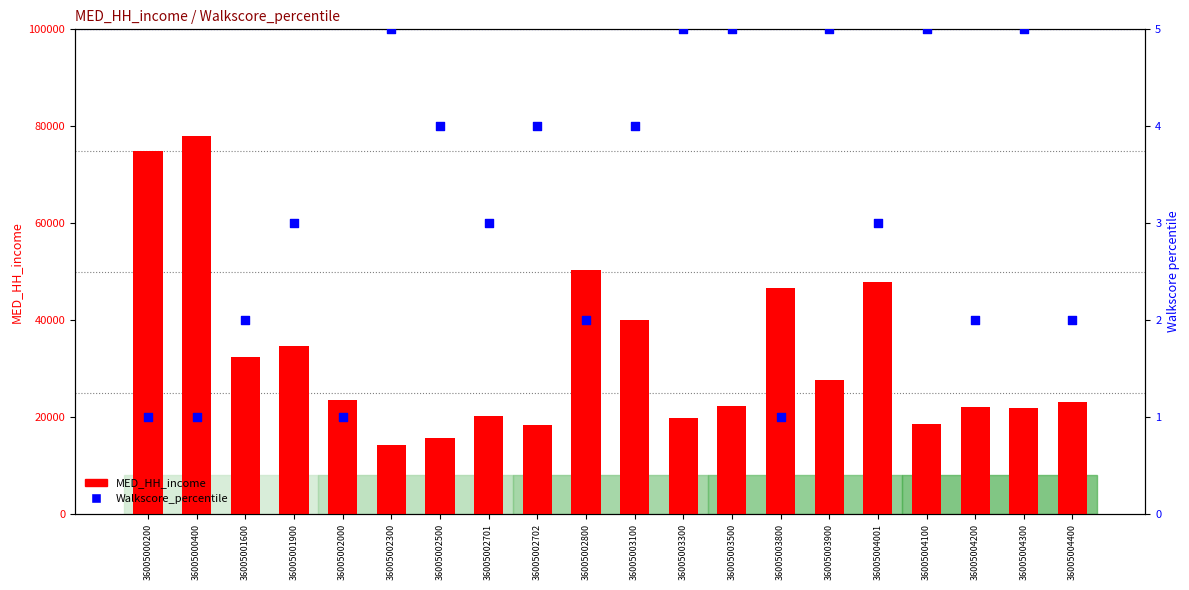

What is the total value across all series at 36005001900?

34638